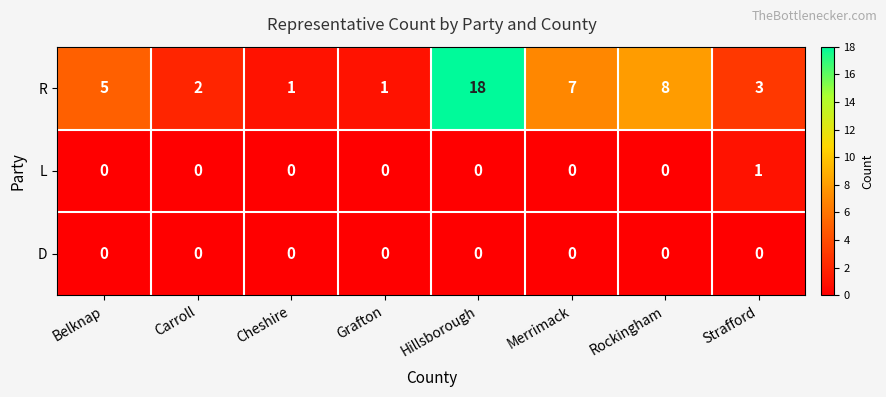

Which series has the widest spread of values?

R